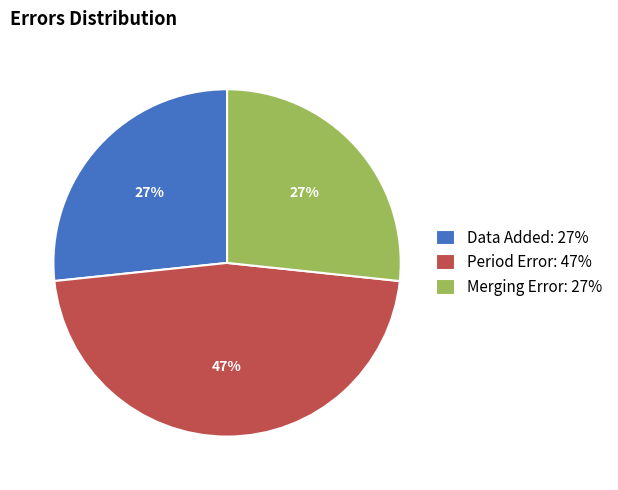

To the nearest percent, what is the difference between the largest and smallest slice percentages?

20%